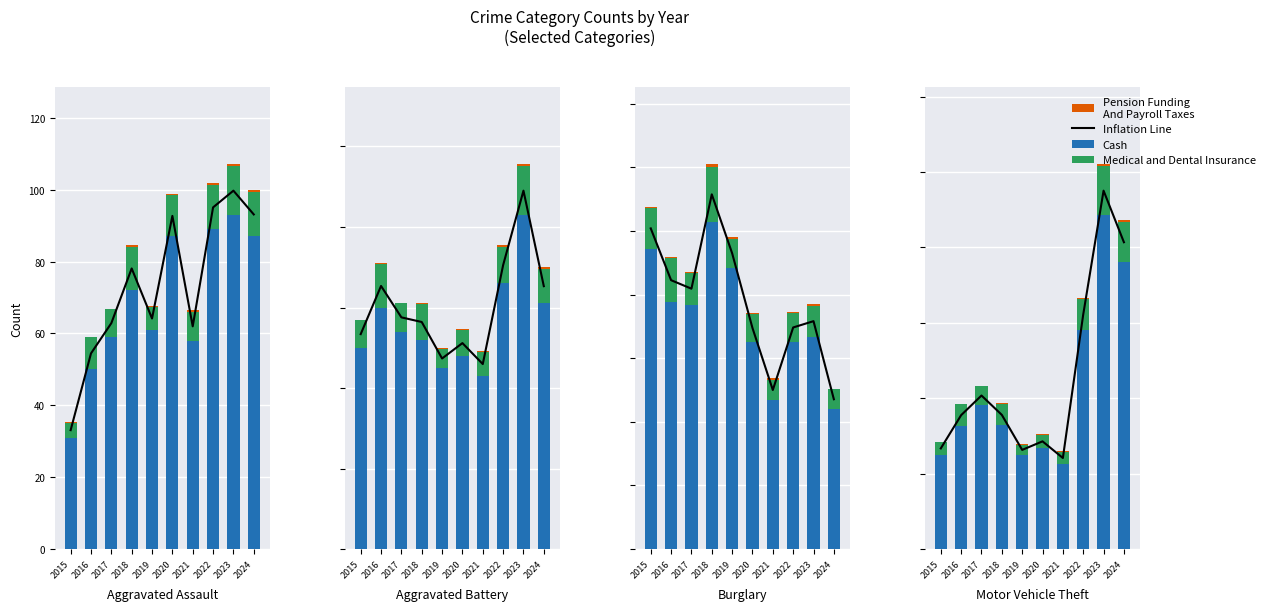

Is the value of Inflation Line at 2023 greater than the value of Pension Funding
And Payroll Taxes at 2015?

Yes